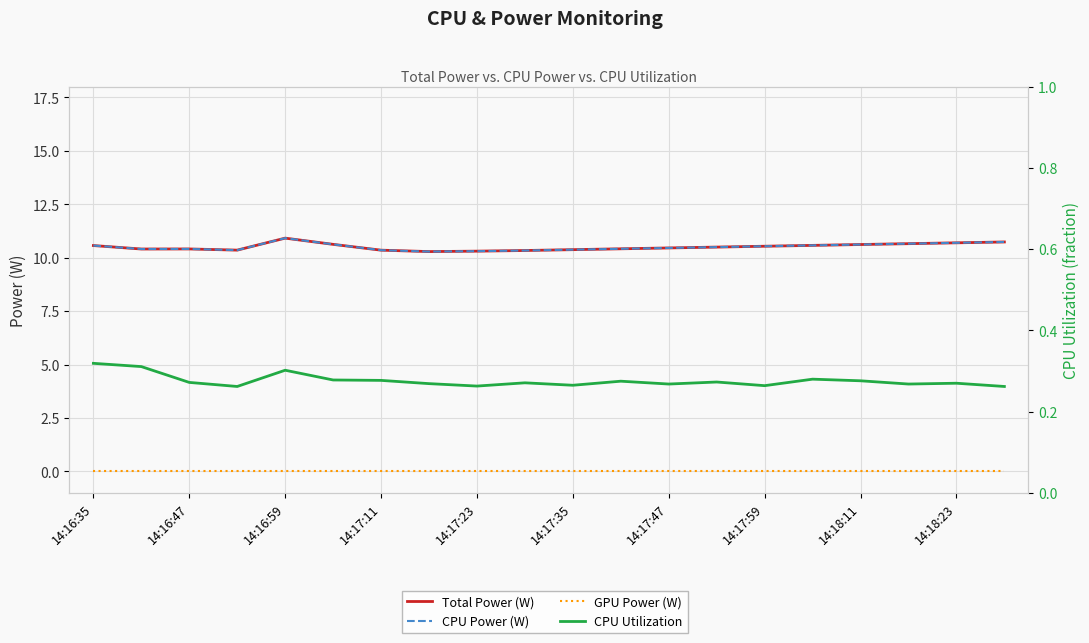

True or false: CPU Utilization and CPU Power (W) cross at least once.

False